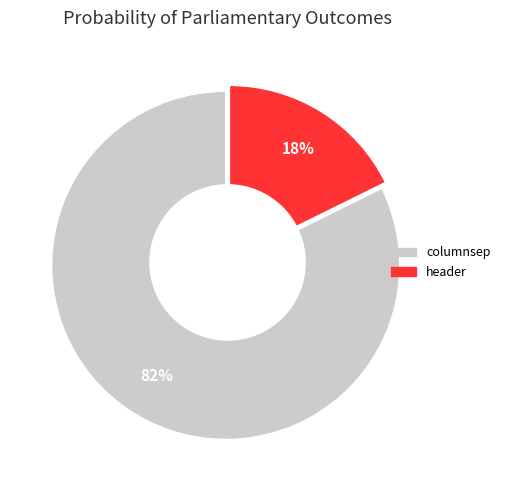

How many slices are in this pie chart?

2